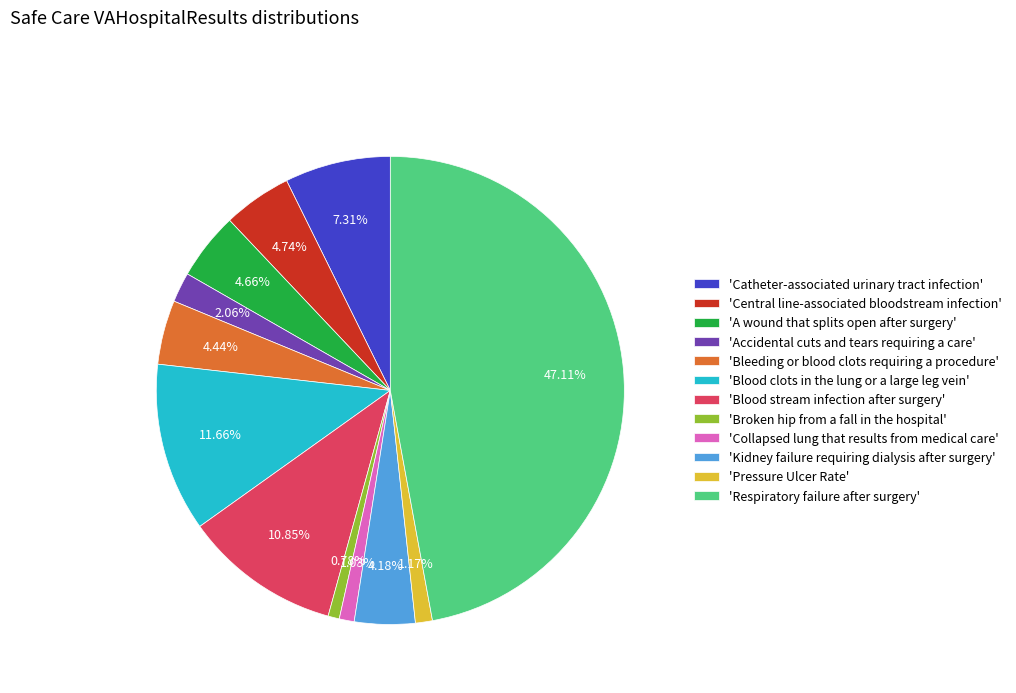

Which category has the biggest portion of the pie?

'Respiratory failure after surgery'